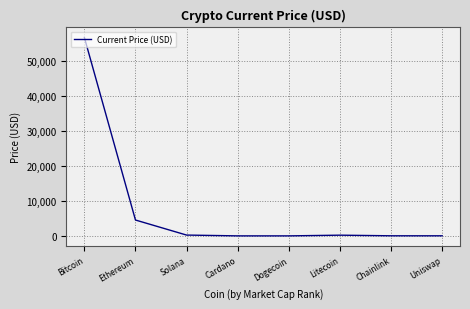

How many lines are shown in the chart?

1